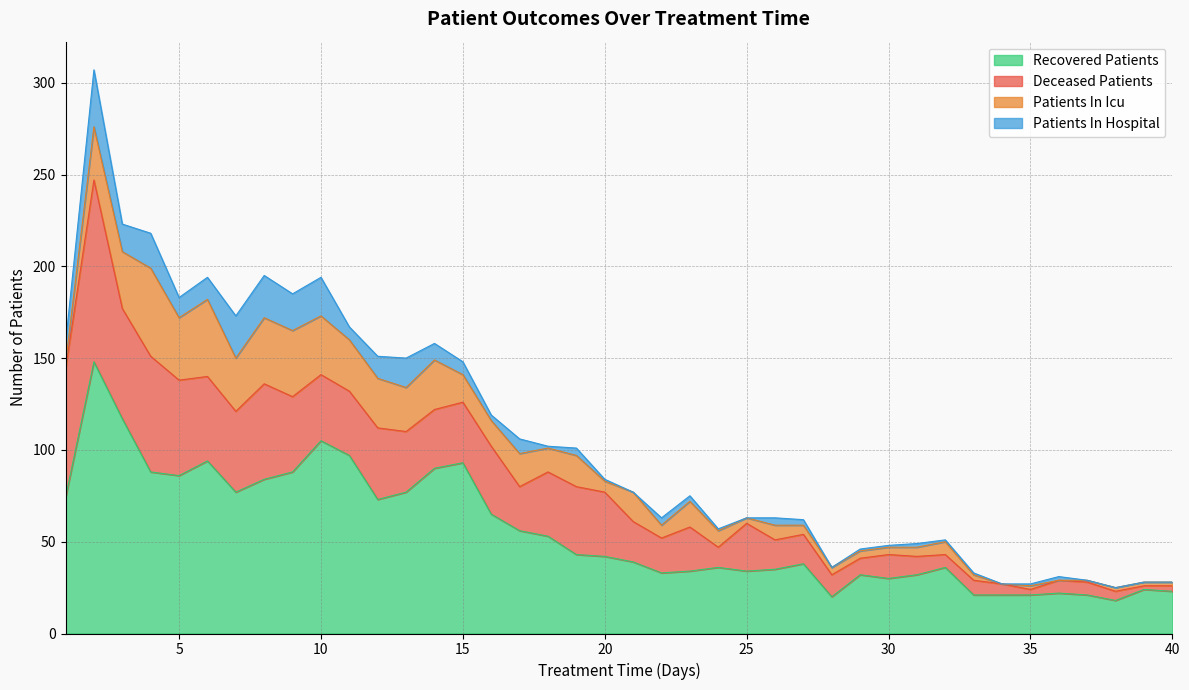

What is the greatest value displayed?

148